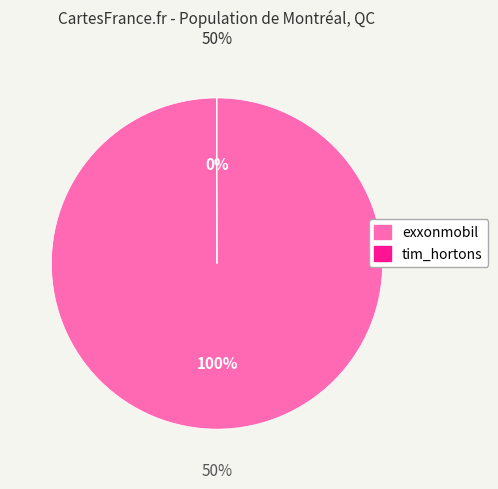

Which slice is the smallest?

tim_hortons